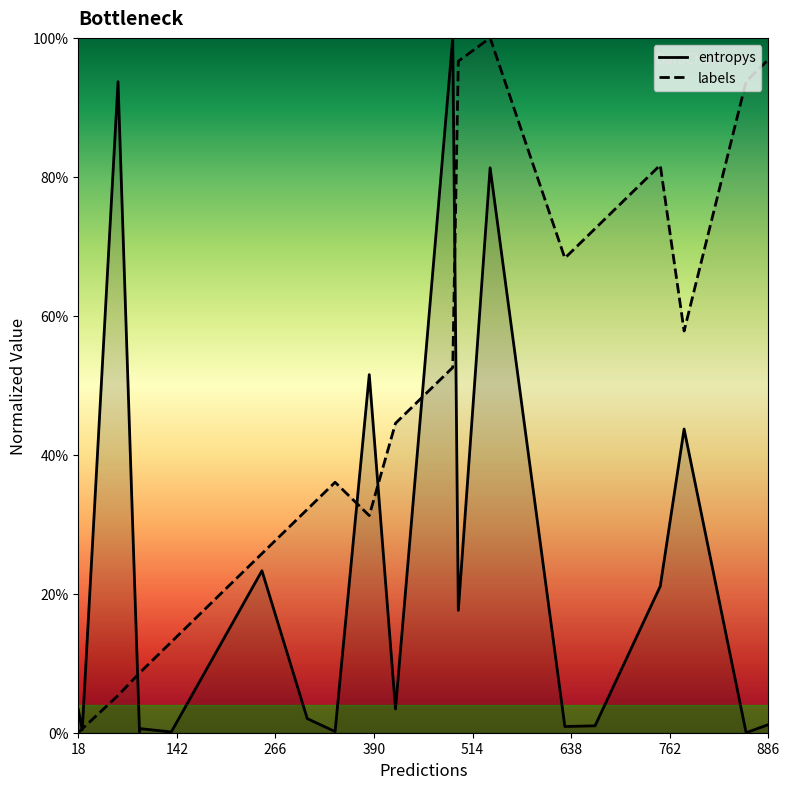

What is the greatest value displayed?

1.0